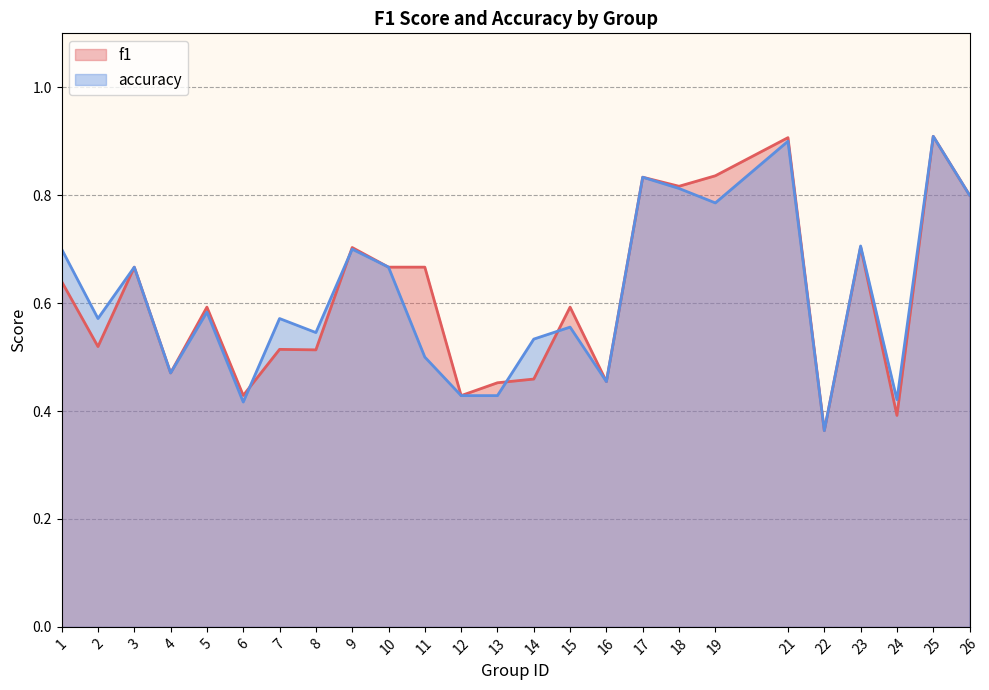

What is the value of the f1 point at the 11th from the left?

0.7